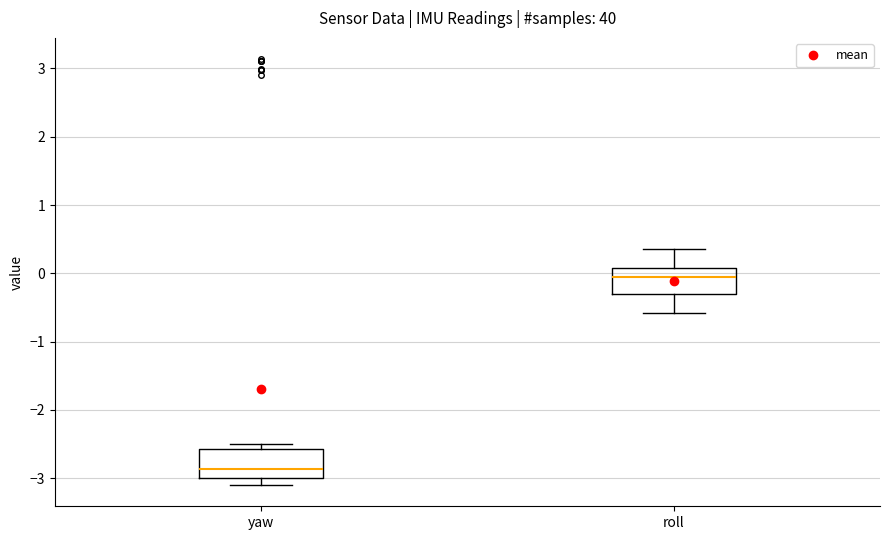

Reading left to right, transcribe this box plot: for each box, give where its median line is, the range the box spans, and where its two whiskers end, as read against the y-axis. The values are not printed on the chart, so give them approximately, as read against the axis.

yaw: median -2.9, box -3.0 to -2.6, whiskers -3.1 to -2.5
roll: median 0.0, box -0.3 to 0.1, whiskers -0.6 to 0.4